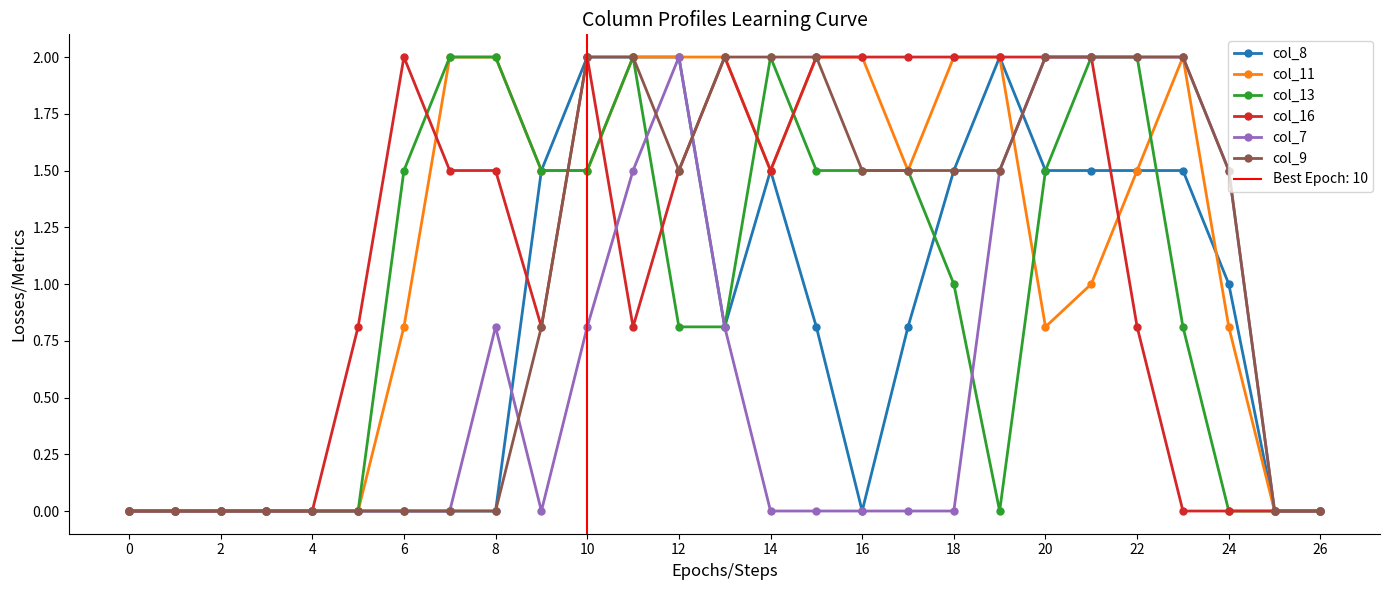

Is the value of col_16 at 6 greater than the value of col_11 at 0?

Yes